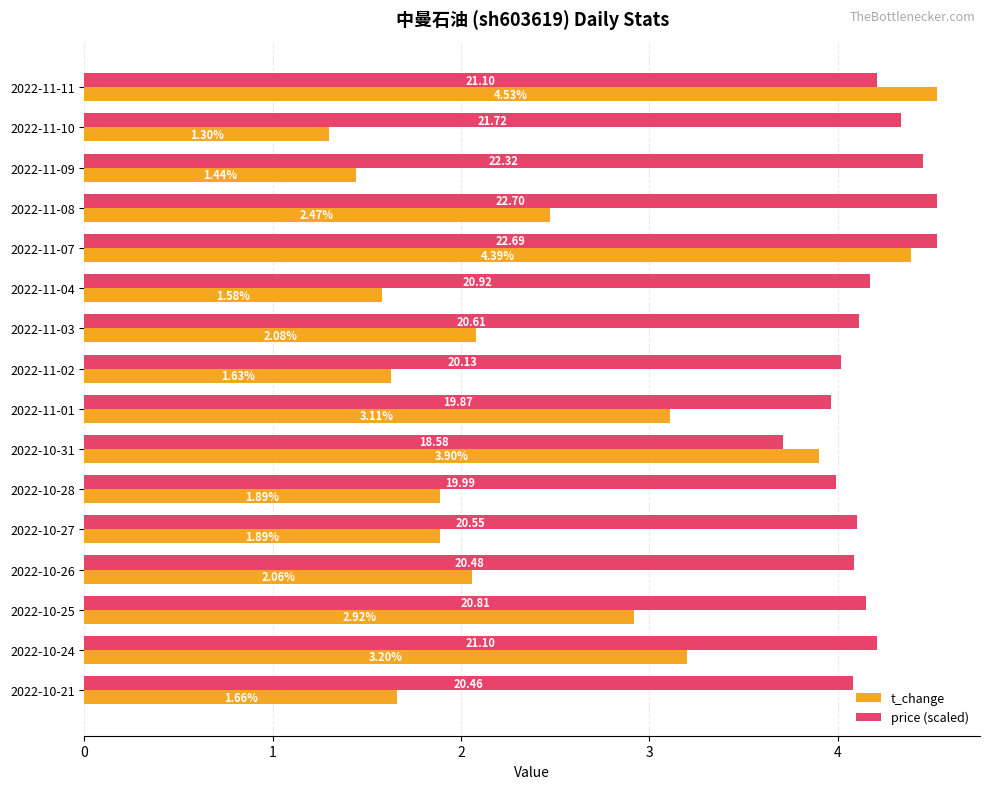

What is the difference between the price (scaled) values at 2022-10-31 and 2022-10-24?

0.5